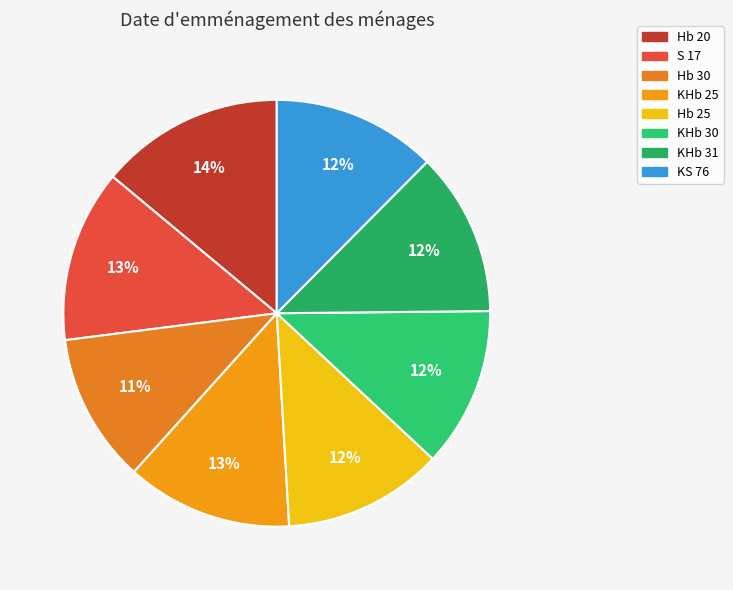

How many slices are in this pie chart?

8